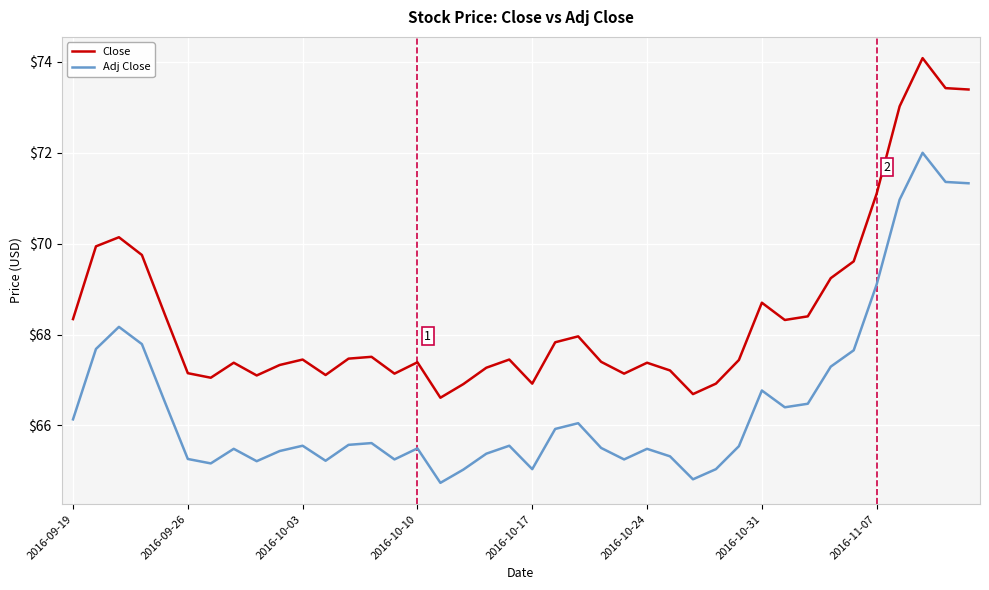

Rank the series by their maximum value, from lowest to highest.

Adj Close, Close